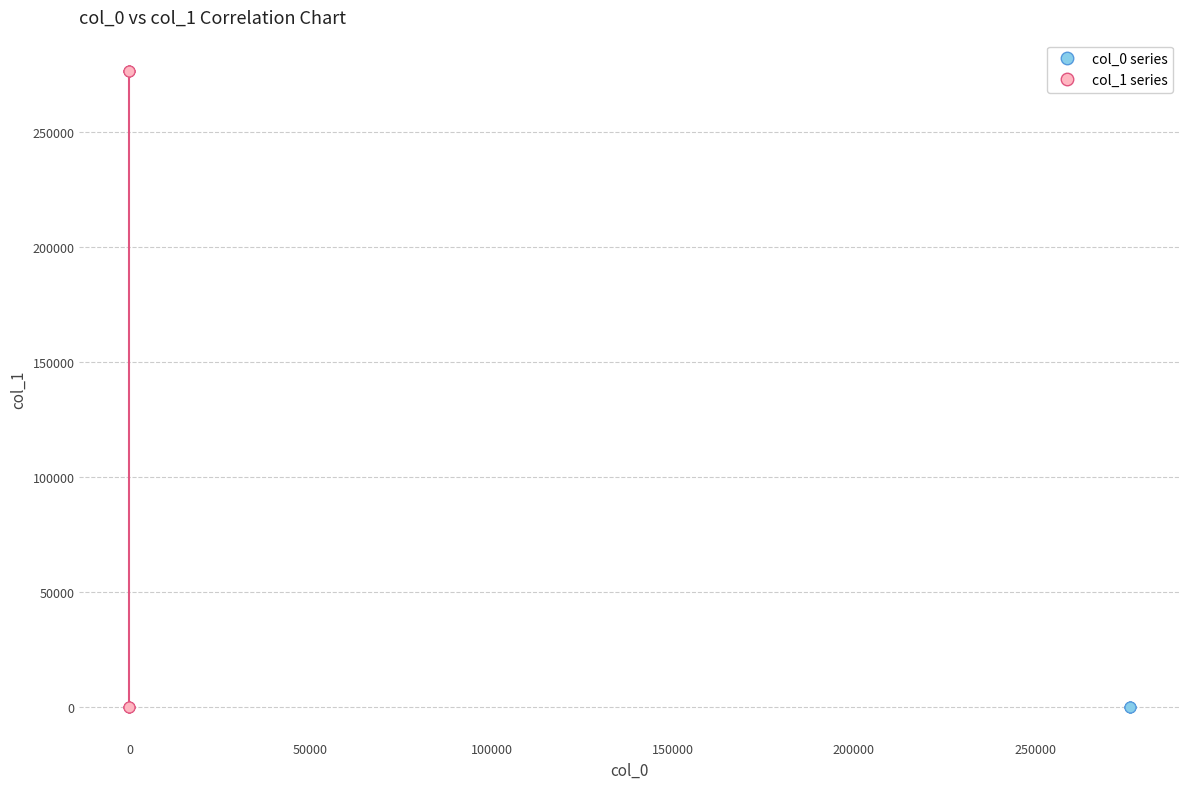

Which series contains the highest Y value?

col_1 series